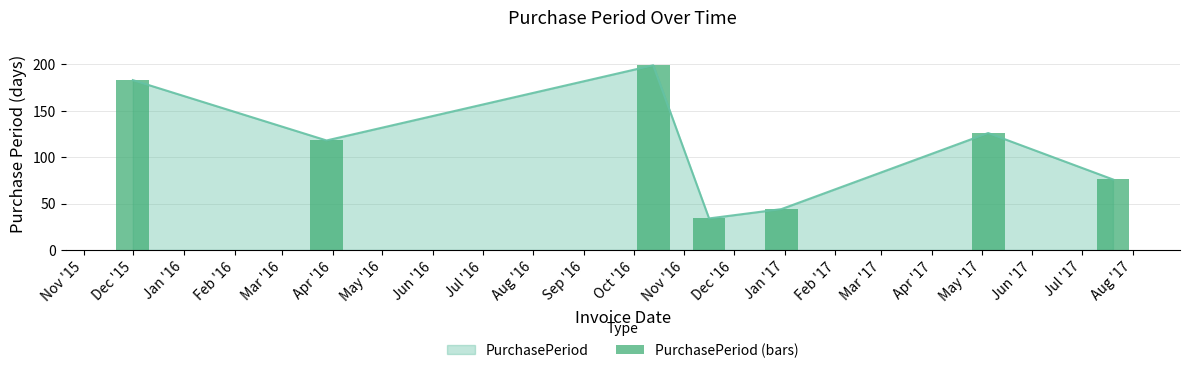

What is the lowest value of the PurchasePeriod series?

34